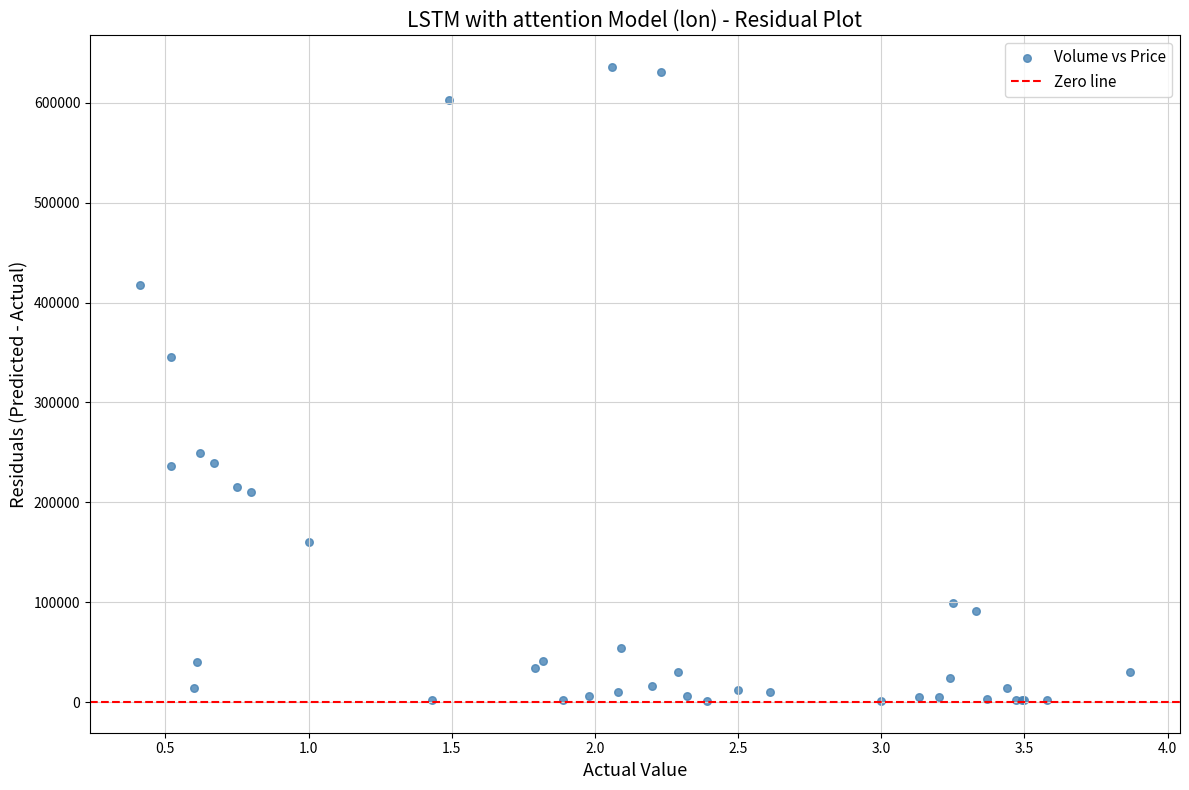

What Y value in the scatter plot is closest to 318500?

346000